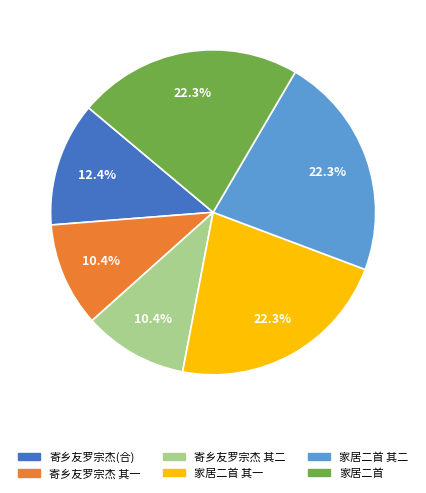

Between 寄乡友罗宗杰(合) and 家居二首, which is larger?

家居二首